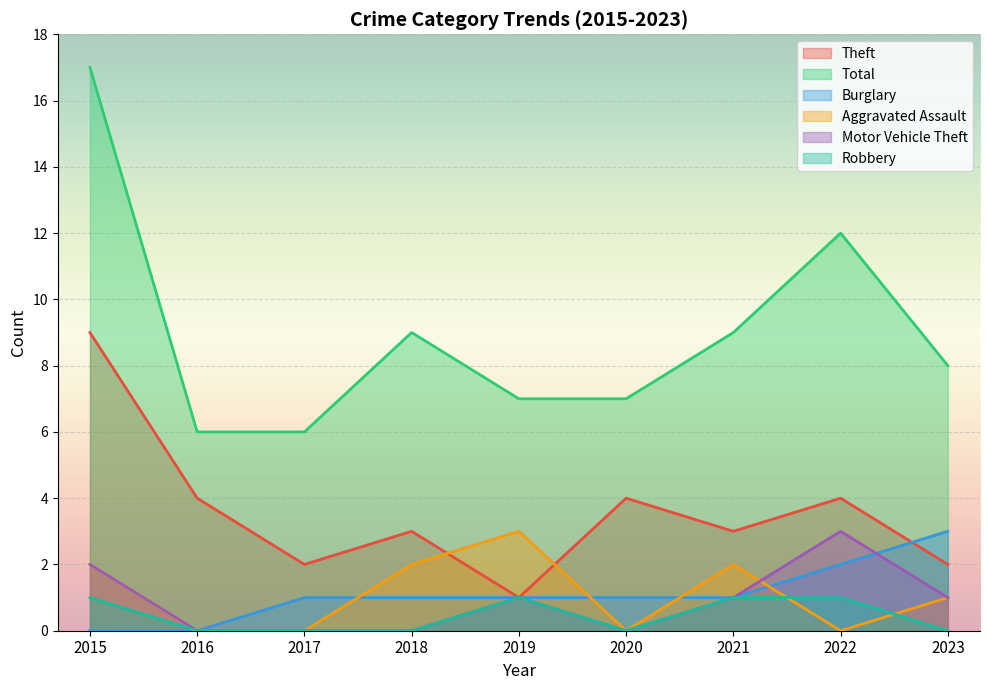

How many lines are shown in the chart?

6